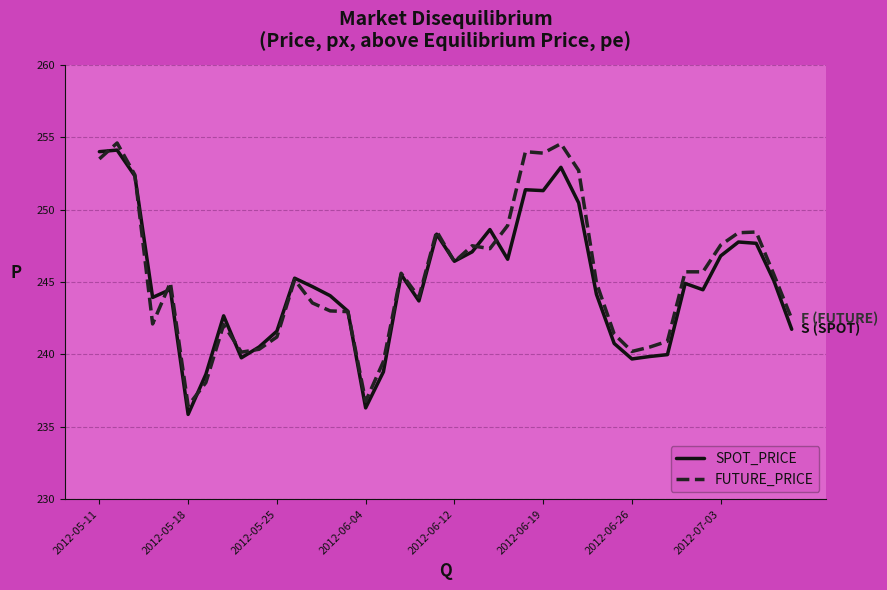

What are all the series names shown in the legend?

SPOT_PRICE, FUTURE_PRICE